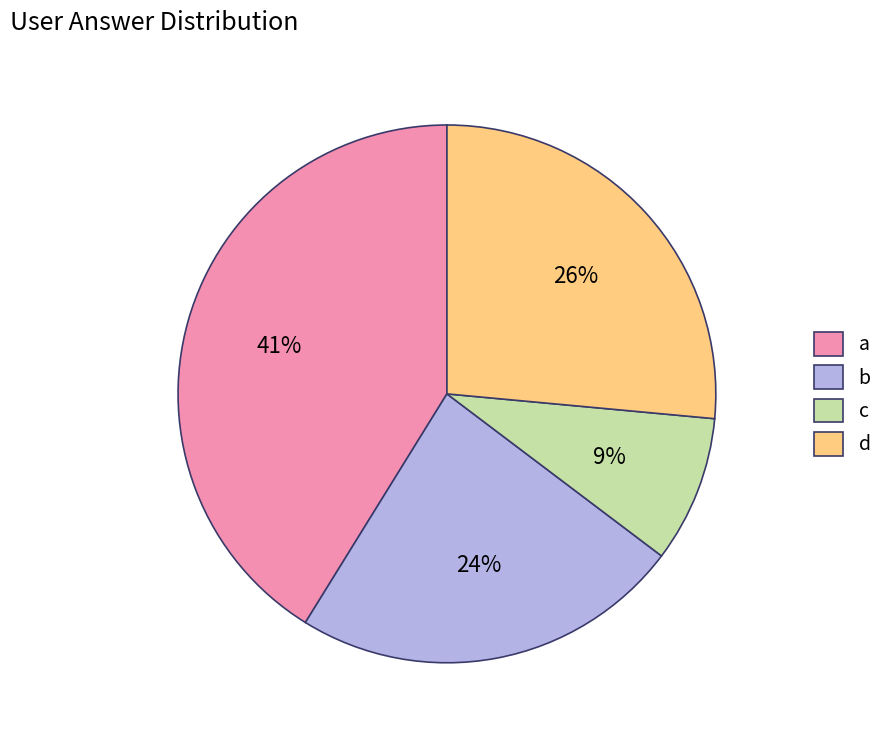

Combined, do d and c account for over 50%?

No